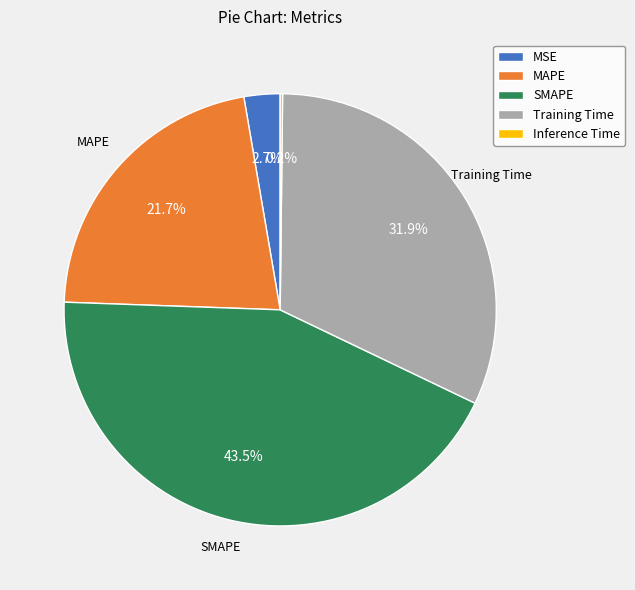

Does any single category account for the majority?

No